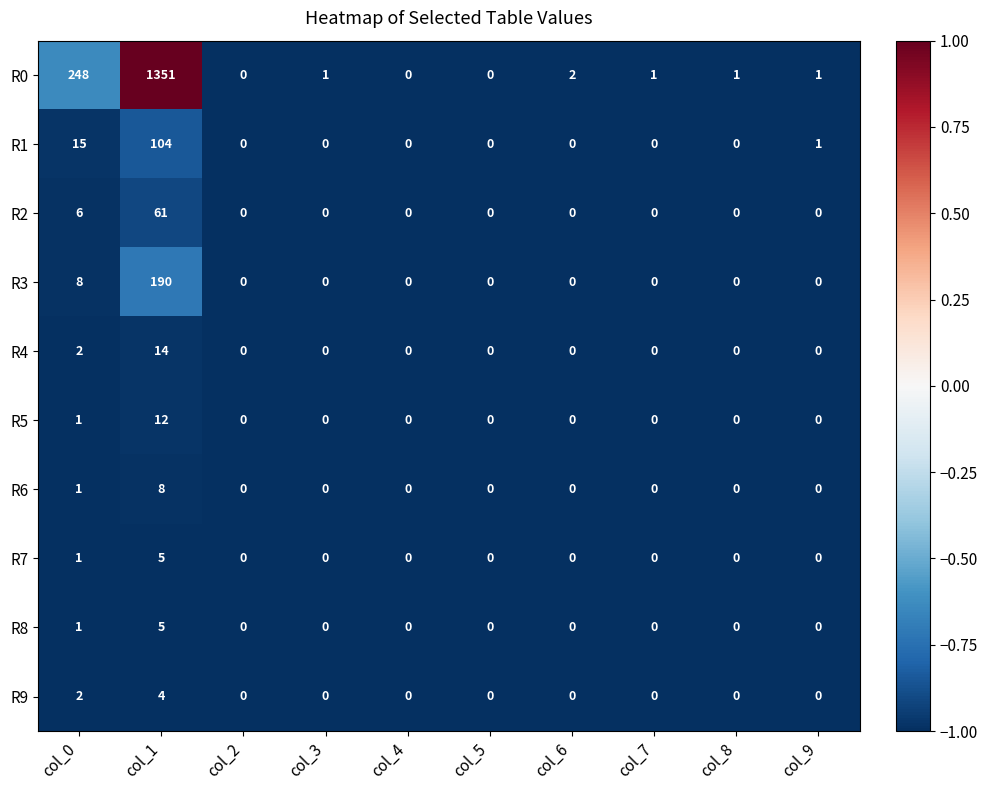

Count the number of categories in the chart.

10